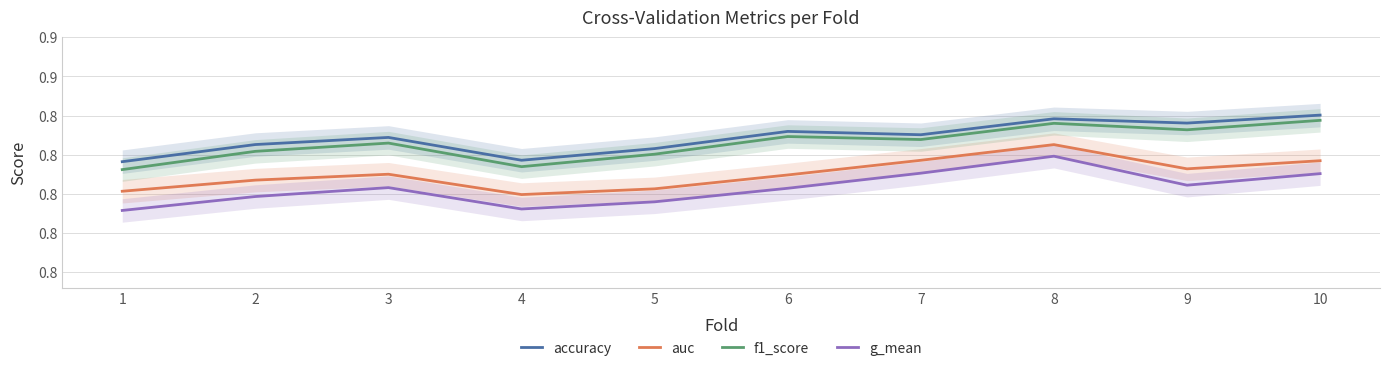

Is the value of accuracy at 2 greater than the value of f1_score at 3?

No